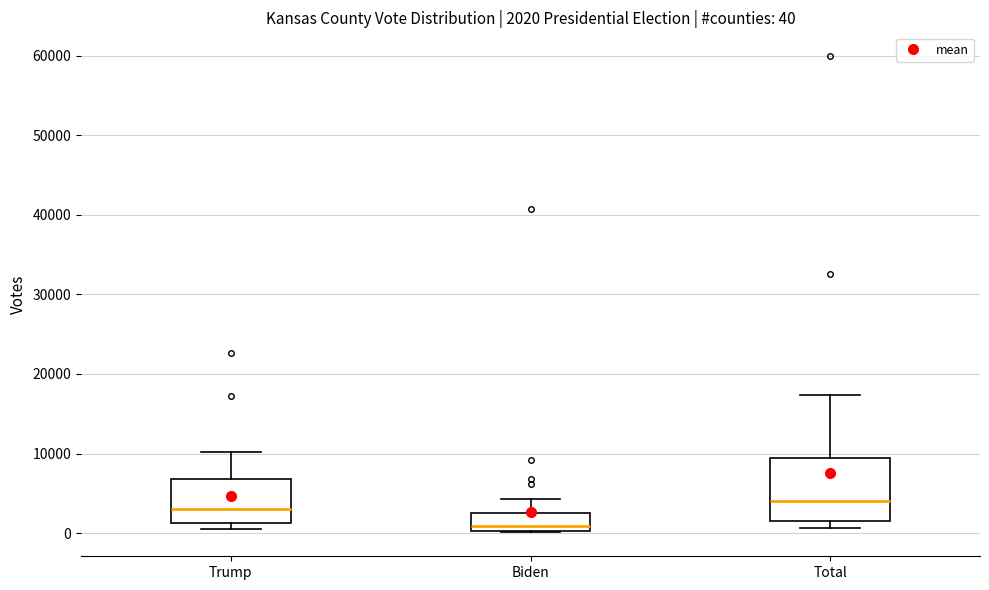

Comparing the boxes themselves (not the whiskers), which one is the tallest?

Total